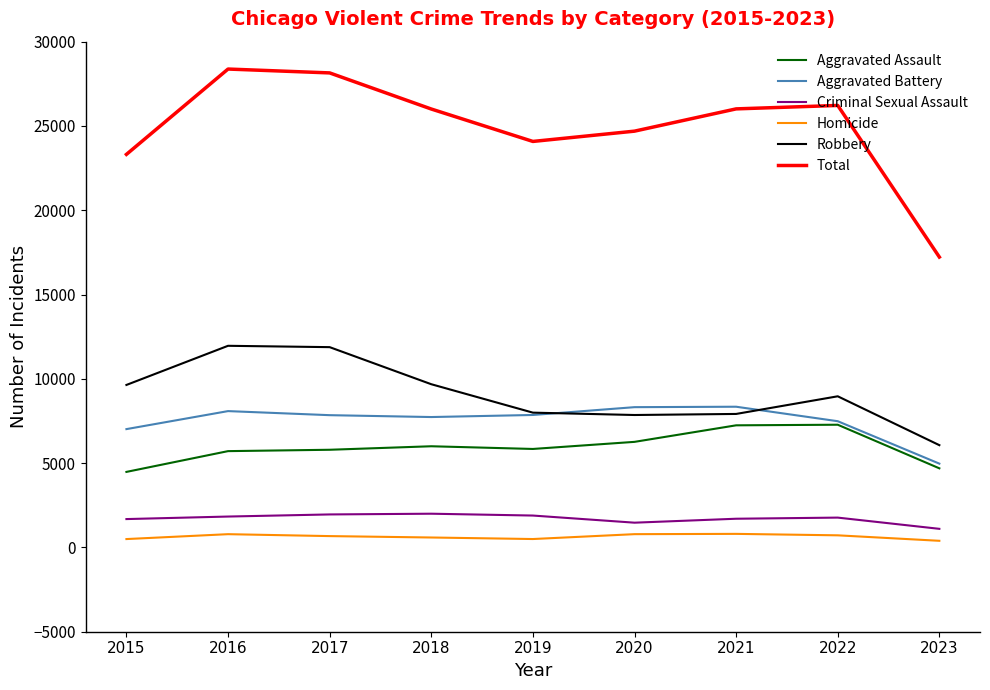

At 2018, list the series in order from smallest to largest.

Homicide, Criminal Sexual Assault, Aggravated Assault, Aggravated Battery, Robbery, Total